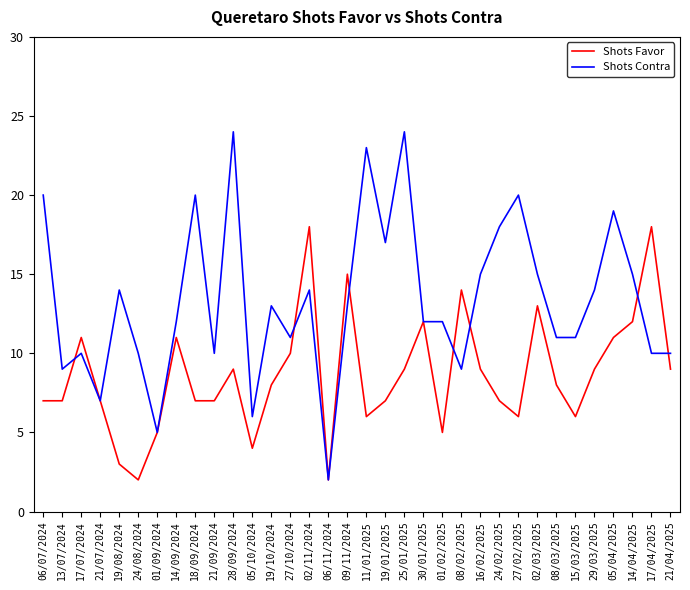

At which label does Shots Favor first exceed 8?

17/07/2024